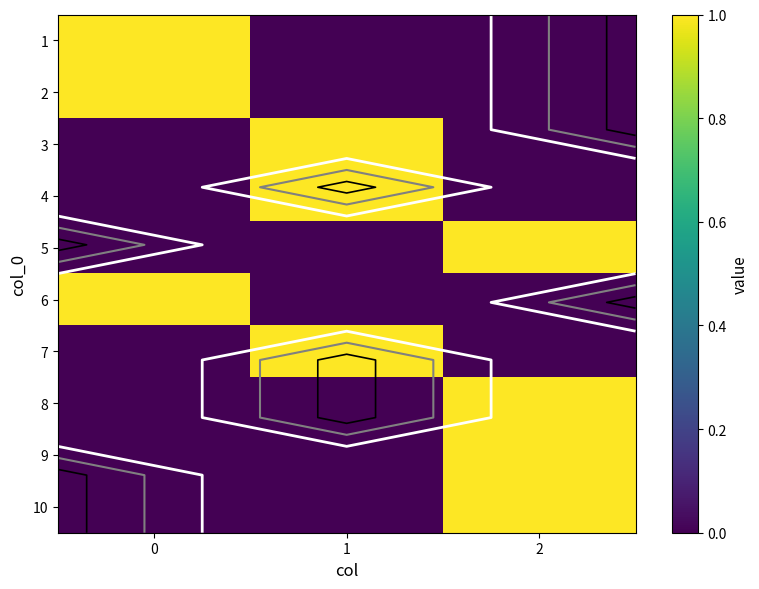

Count the number of categories in the chart.

3